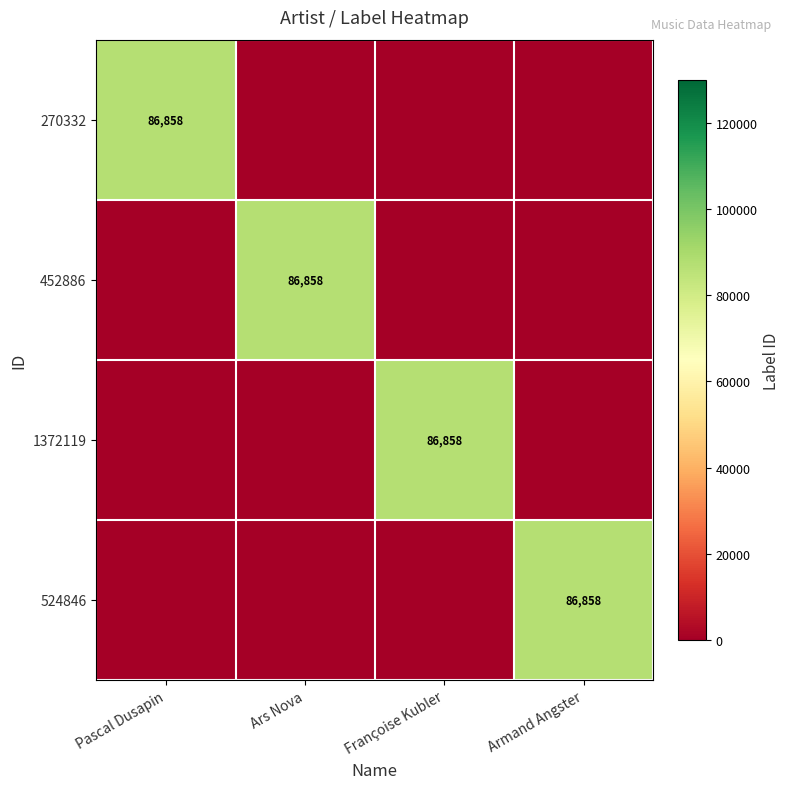

The 524846 series shows 86858 at Armand Angster. True or false?

True